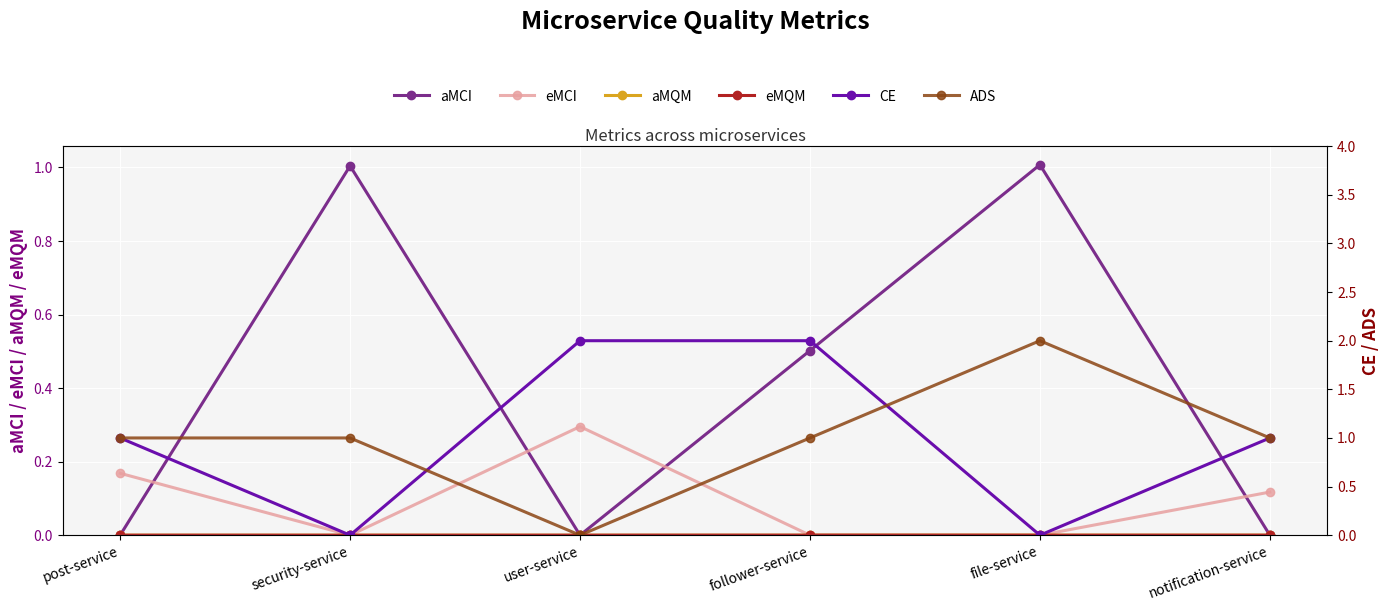

At which category does ADS reach its first local valley?

user-service